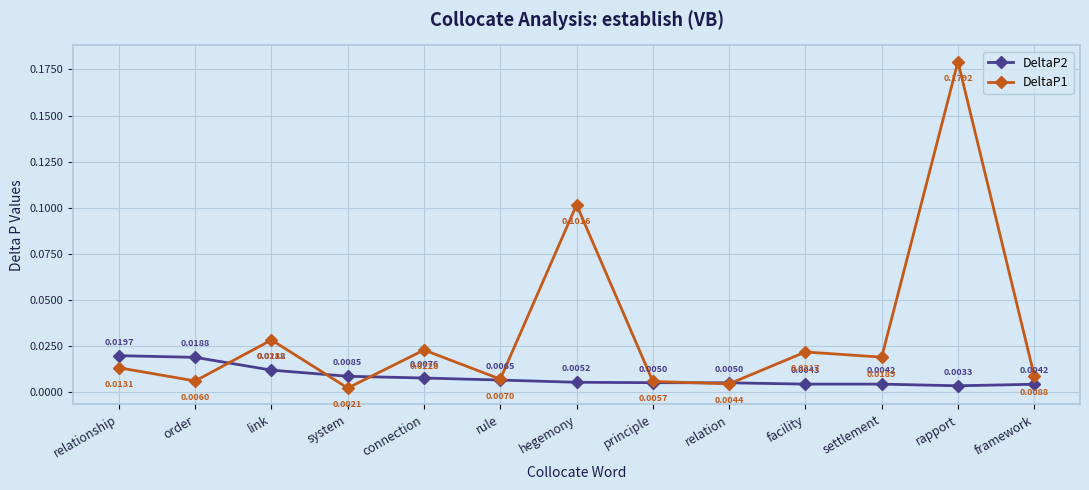

What are all the series names shown in the legend?

DeltaP2, DeltaP1